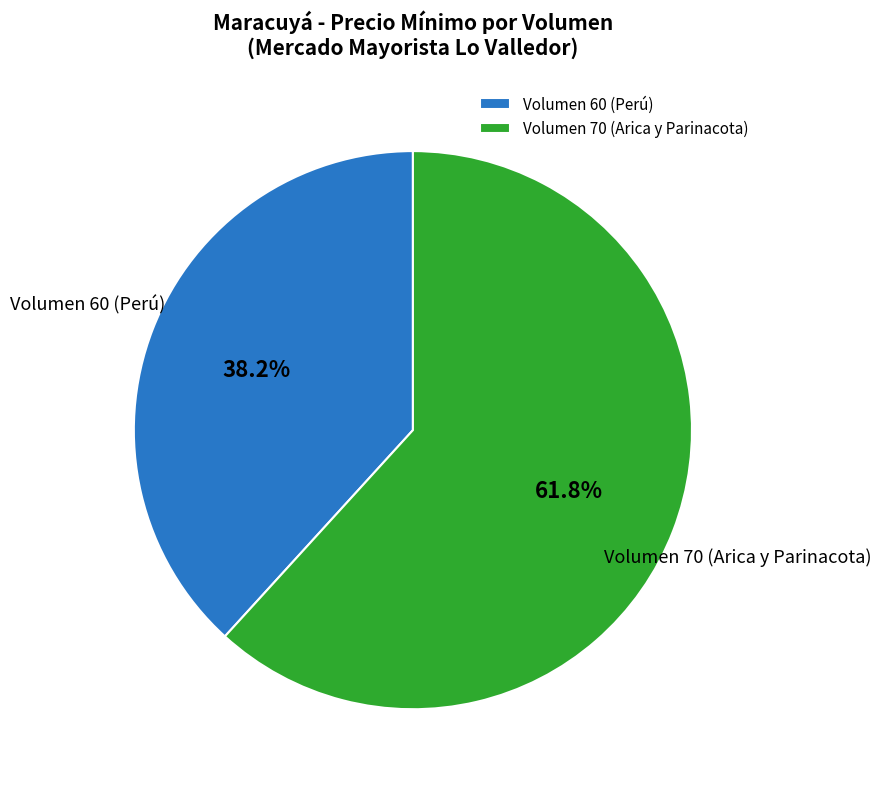

Which category has the biggest portion of the pie?

Volumen 70 (Arica y Parinacota)